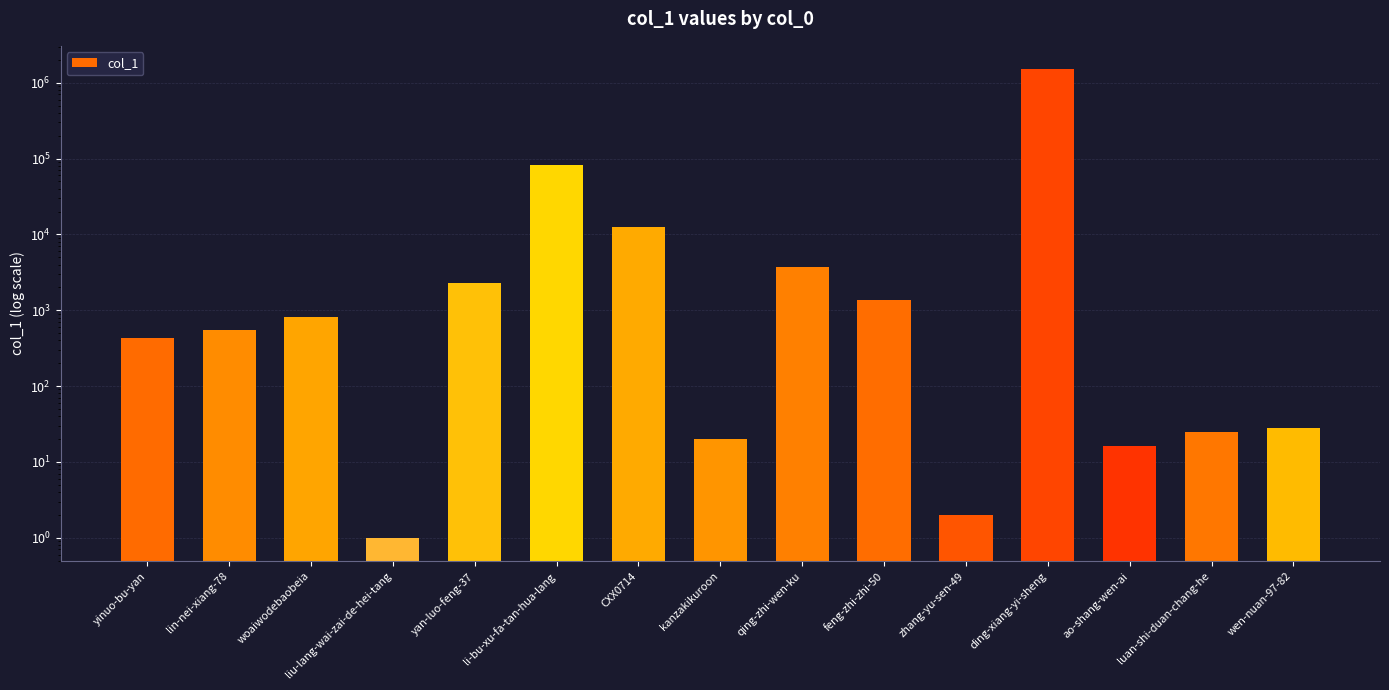

Reading right to left, list all the values displayed in this chart.

wen-nuan-97-82=28	luan-shi-duan-chang-he=25	ao-shang-wen-ai=16	ding-xiang-yi-sheng=1503646	zhang-yu-sen-49=2	feng-zhi-zhi-50=1371	qing-zhi-wen-ku=3698	kanzakikuroon=20	CXX0714=12501	li-bu-xu-fa-tan-hua-lang=83103	yan-luo-feng-37=2286	liu-lang-wai-zai-de-hei-tang=1	woaiwodebaobeia=814	lin-nei-xiang-78=556	yinuo-bu-yan=426